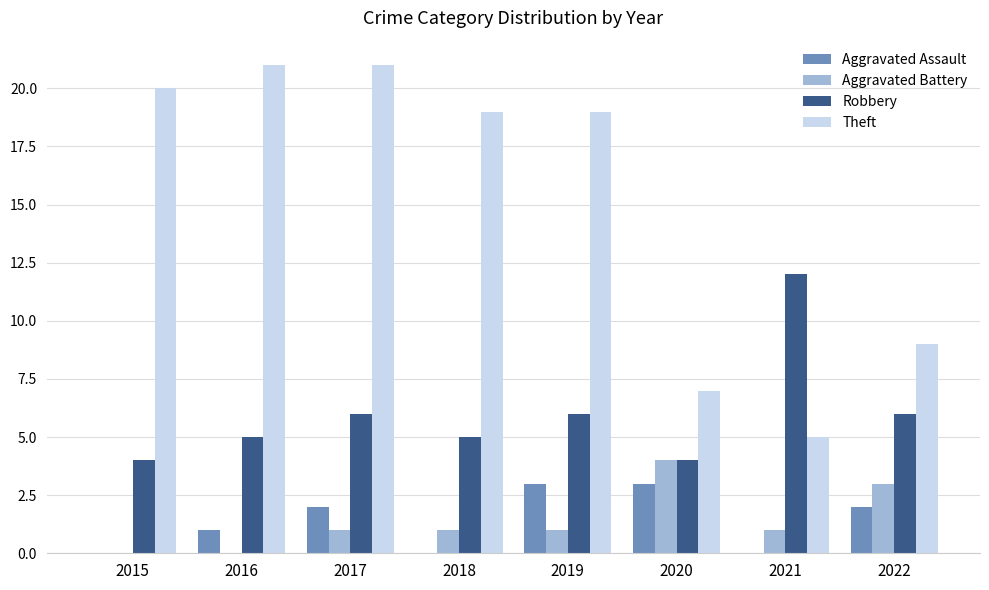

What is the average value of the Aggravated Assault series?

1